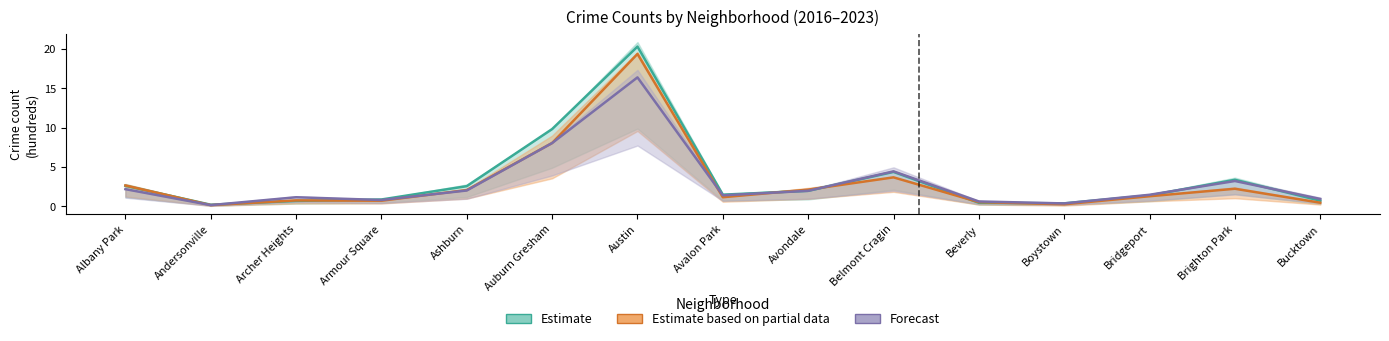

Is it true that Estimate based on partial data equals 2.1 at Ashburn?

True